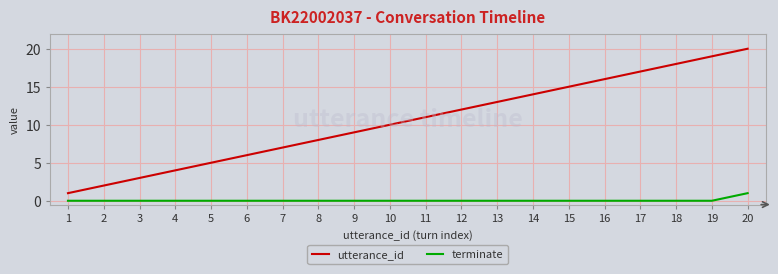

At which category is the sum across all series the highest?

20